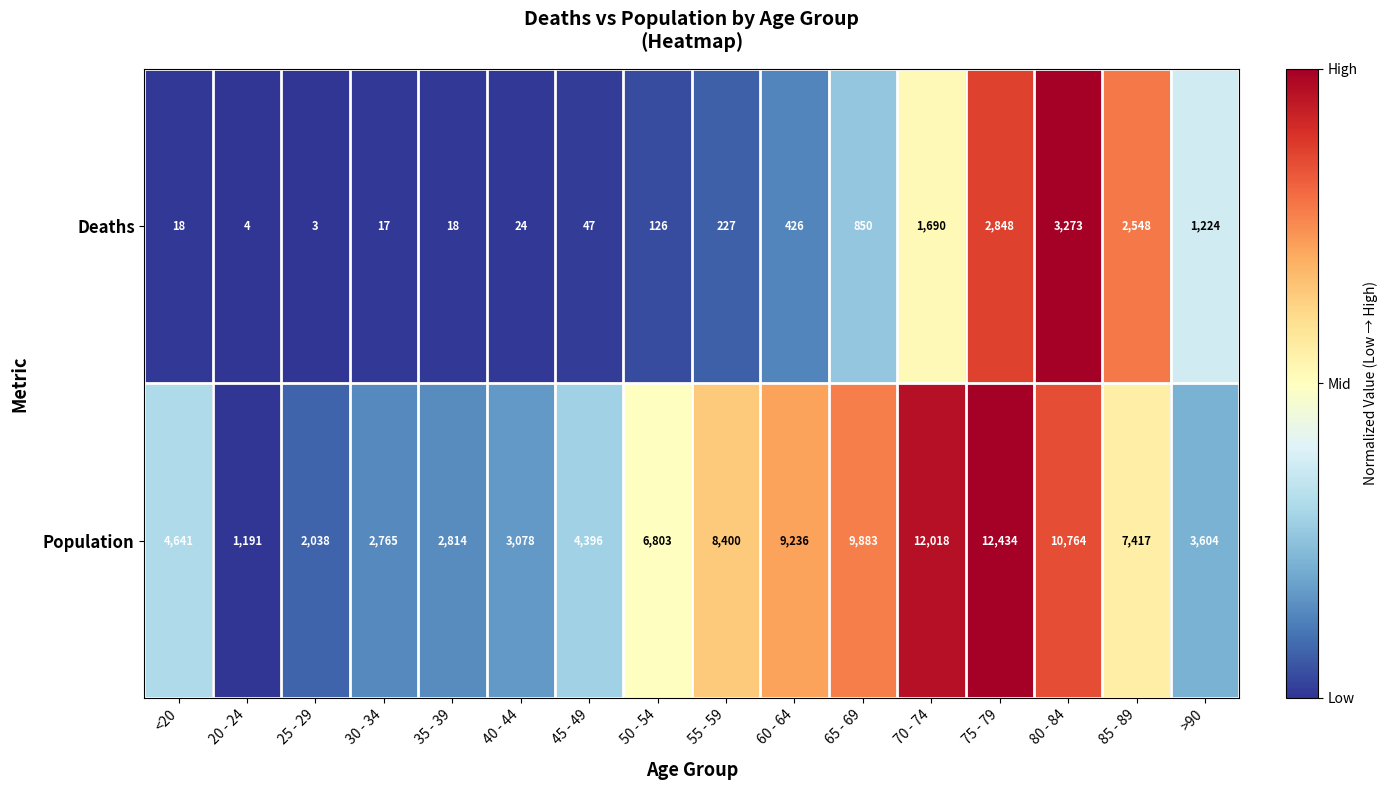

Rank the series by their maximum value, from lowest to highest.

Deaths, Population